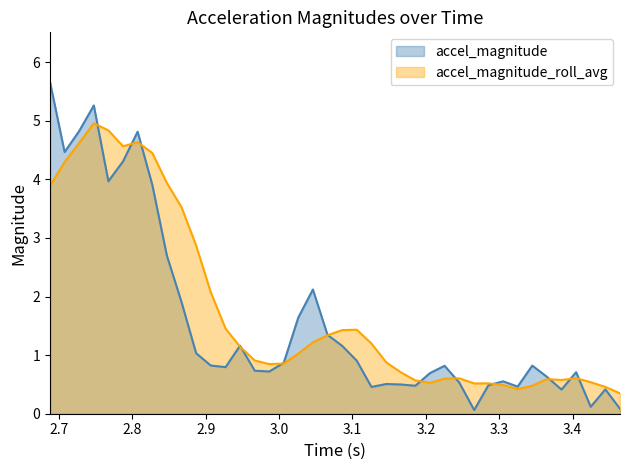

What is the sum of the time values at 18 and 25?

6.2